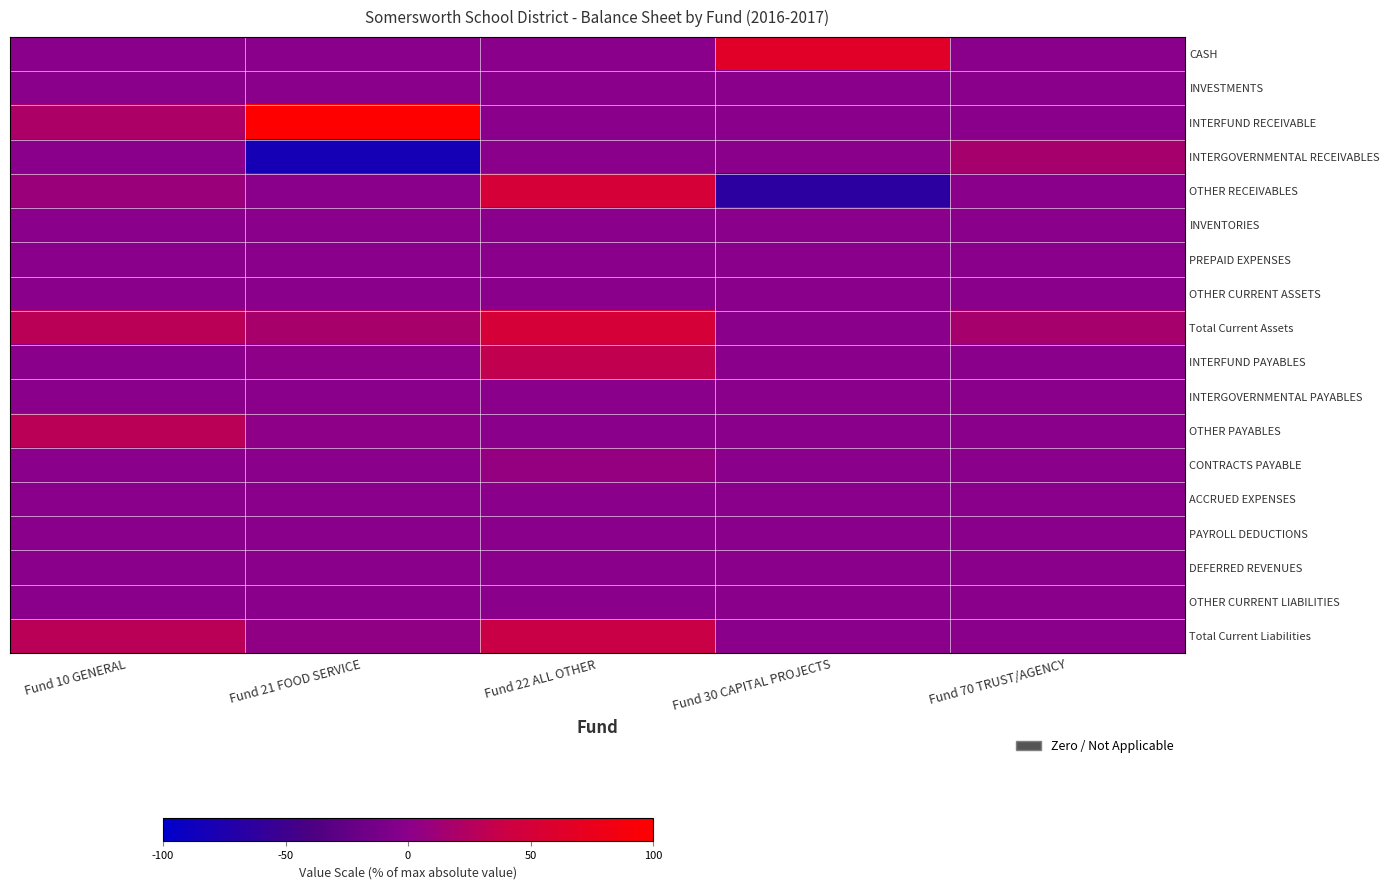

Reading left to right, what are all the values shown in this chart?

CASH: Fund 10 GENERAL=0.0	Fund 21 FOOD SERVICE=0.0	Fund 22 ALL OTHER=0.0	Fund 30 CAPITAL PROJECTS=64.2	Fund 70 TRUST/AGENCY=0.0
INVESTMENTS: Fund 10 GENERAL=0.0	Fund 21 FOOD SERVICE=0.0	Fund 22 ALL OTHER=0.0	Fund 30 CAPITAL PROJECTS=0.0	Fund 70 TRUST/AGENCY=0.0
INTERFUND RECEIVABLE: Fund 10 GENERAL=20.8	Fund 21 FOOD SERVICE=100.0	Fund 22 ALL OTHER=0.0	Fund 30 CAPITAL PROJECTS=0.0	Fund 70 TRUST/AGENCY=0.0
INTERGOVERNMENTAL RECEIVABLES: Fund 10 GENERAL=0.0	Fund 21 FOOD SERVICE=-82.2	Fund 22 ALL OTHER=0.0	Fund 30 CAPITAL PROJECTS=0.0	Fund 70 TRUST/AGENCY=16.7
OTHER RECEIVABLES: Fund 10 GENERAL=8.8	Fund 21 FOOD SERVICE=0.0	Fund 22 ALL OTHER=50.4	Fund 30 CAPITAL PROJECTS=-64.2	Fund 70 TRUST/AGENCY=0.0
INVENTORIES: Fund 10 GENERAL=0.0	Fund 21 FOOD SERVICE=0.0	Fund 22 ALL OTHER=0.0	Fund 30 CAPITAL PROJECTS=0.0	Fund 70 TRUST/AGENCY=0.0
PREPAID EXPENSES: Fund 10 GENERAL=0.0	Fund 21 FOOD SERVICE=0.0	Fund 22 ALL OTHER=0.0	Fund 30 CAPITAL PROJECTS=0.0	Fund 70 TRUST/AGENCY=0.0
OTHER CURRENT ASSETS: Fund 10 GENERAL=0.0	Fund 21 FOOD SERVICE=0.0	Fund 22 ALL OTHER=0.0	Fund 30 CAPITAL PROJECTS=0.0	Fund 70 TRUST/AGENCY=0.0
Total Current Assets: Fund 10 GENERAL=29.7	Fund 21 FOOD SERVICE=17.8	Fund 22 ALL OTHER=50.4	Fund 30 CAPITAL PROJECTS=0.0	Fund 70 TRUST/AGENCY=16.7
INTERFUND PAYABLES: Fund 10 GENERAL=0.0	Fund 21 FOOD SERVICE=1.9	Fund 22 ALL OTHER=33.0	Fund 30 CAPITAL PROJECTS=0.0	Fund 70 TRUST/AGENCY=0.0
INTERGOVERNMENTAL PAYABLES: Fund 10 GENERAL=0.0	Fund 21 FOOD SERVICE=0.0	Fund 22 ALL OTHER=0.0	Fund 30 CAPITAL PROJECTS=0.0	Fund 70 TRUST/AGENCY=0.0
OTHER PAYABLES: Fund 10 GENERAL=29.7	Fund 21 FOOD SERVICE=1.7	Fund 22 ALL OTHER=0.0	Fund 30 CAPITAL PROJECTS=0.0	Fund 70 TRUST/AGENCY=0.0
CONTRACTS PAYABLE: Fund 10 GENERAL=0.0	Fund 21 FOOD SERVICE=0.0	Fund 22 ALL OTHER=5.6	Fund 30 CAPITAL PROJECTS=0.0	Fund 70 TRUST/AGENCY=0.0
ACCRUED EXPENSES: Fund 10 GENERAL=0.0	Fund 21 FOOD SERVICE=0.0	Fund 22 ALL OTHER=0.0	Fund 30 CAPITAL PROJECTS=0.0	Fund 70 TRUST/AGENCY=0.0
PAYROLL DEDUCTIONS: Fund 10 GENERAL=0.0	Fund 21 FOOD SERVICE=0.0	Fund 22 ALL OTHER=0.0	Fund 30 CAPITAL PROJECTS=0.0	Fund 70 TRUST/AGENCY=0.0
DEFERRED REVENUES: Fund 10 GENERAL=0.0	Fund 21 FOOD SERVICE=0.0	Fund 22 ALL OTHER=0.0	Fund 30 CAPITAL PROJECTS=0.0	Fund 70 TRUST/AGENCY=0.0
OTHER CURRENT LIABILITIES: Fund 10 GENERAL=0.0	Fund 21 FOOD SERVICE=0.0	Fund 22 ALL OTHER=0.0	Fund 30 CAPITAL PROJECTS=0.0	Fund 70 TRUST/AGENCY=0.0
Total Current Liabilities: Fund 10 GENERAL=29.7	Fund 21 FOOD SERVICE=3.6	Fund 22 ALL OTHER=38.6	Fund 30 CAPITAL PROJECTS=0.0	Fund 70 TRUST/AGENCY=0.0